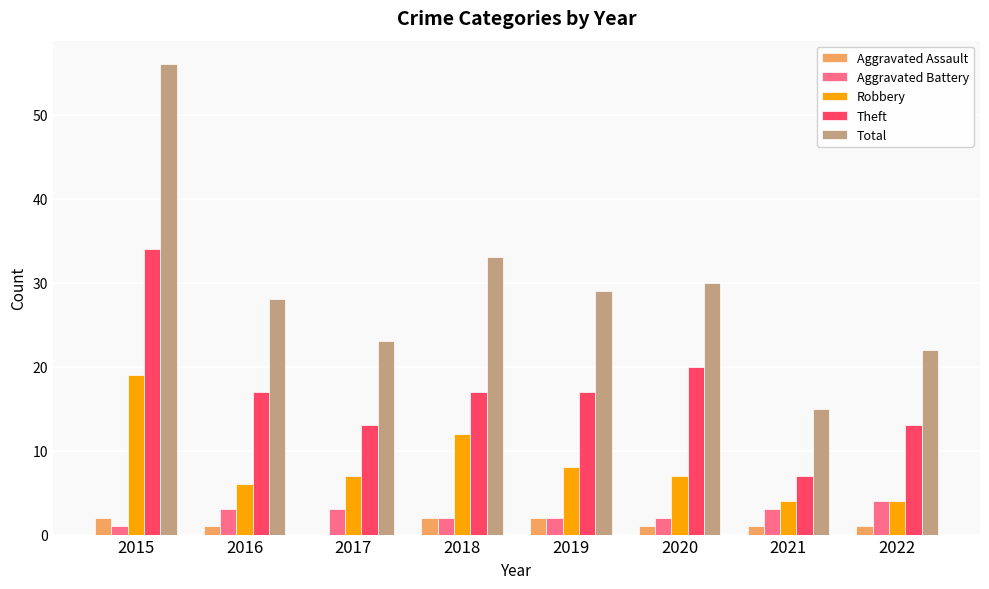

What is the approximate value of Theft at 2018?

17